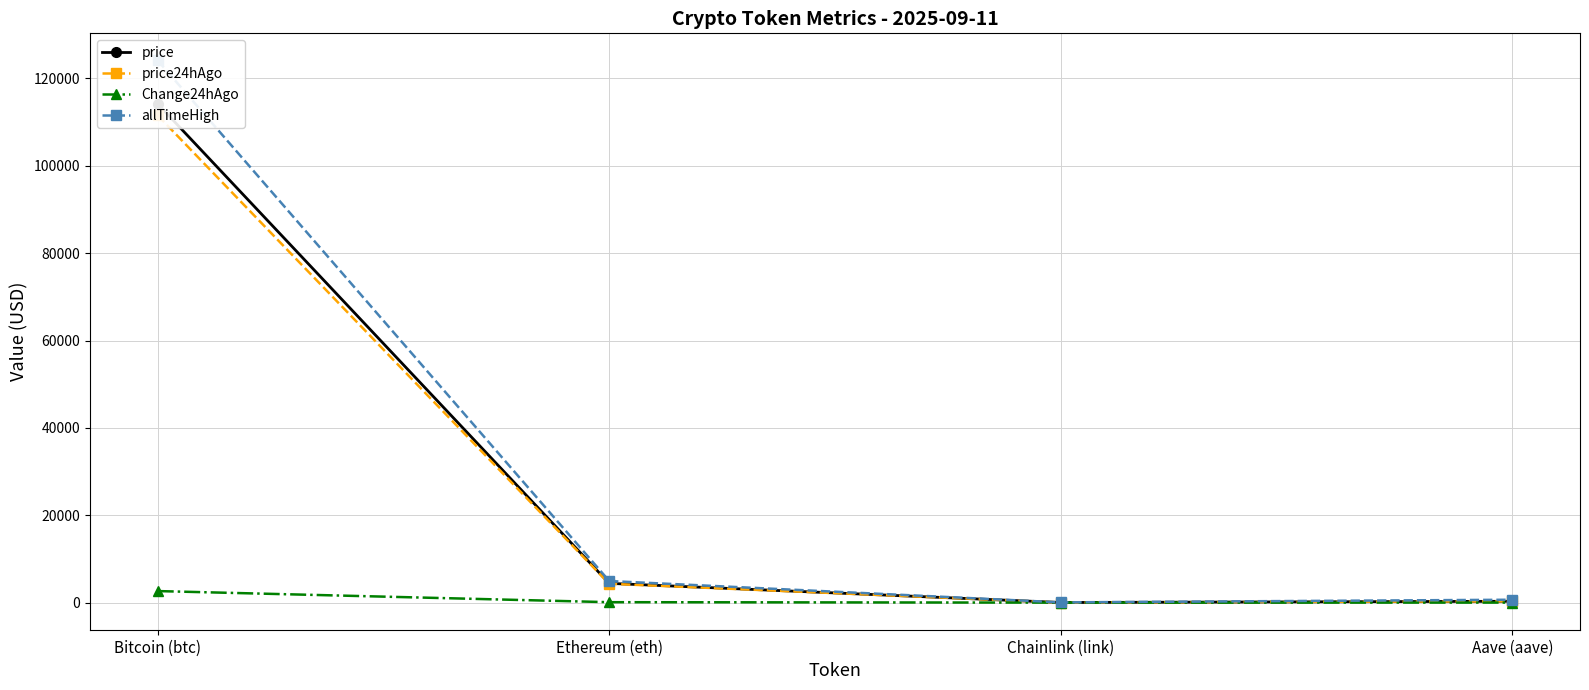

Rank the series by their maximum value, from lowest to highest.

Change24hAgo, price24hAgo, price, allTimeHigh